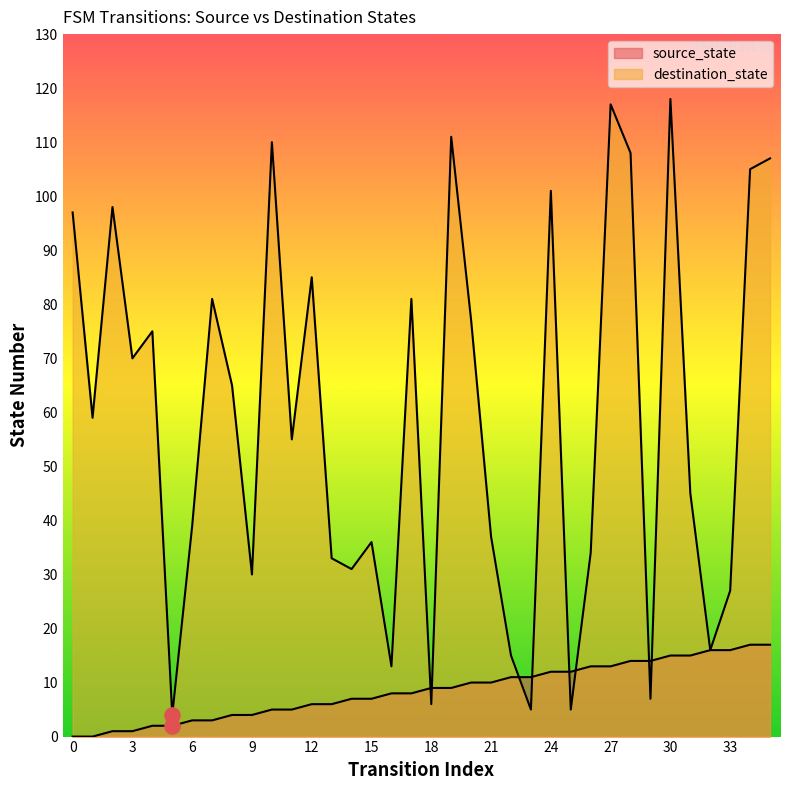

Which series reaches the minimum Y coordinate?

source_state